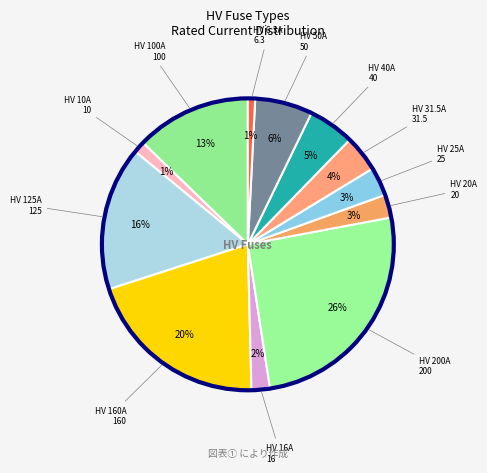

Does HV 10A account for over 50% of the chart?

No